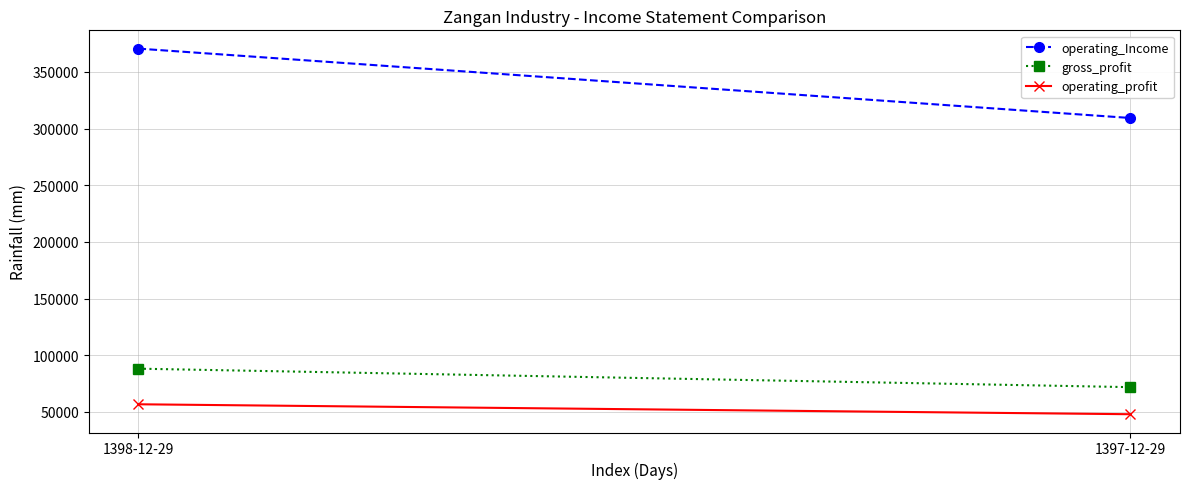

Rank the series by their maximum value, from lowest to highest.

operating_profit, gross_profit, operating_Income